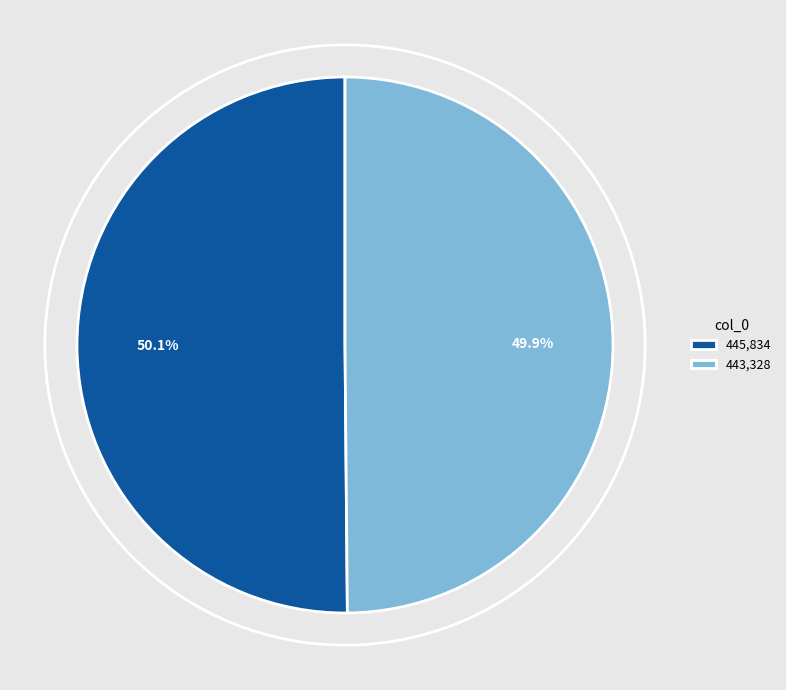

How many segments does this pie chart have?

2